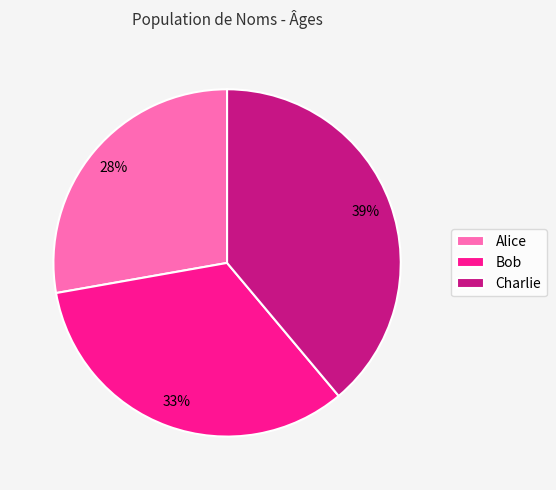

Which has a higher value, Bob or Alice?

Bob